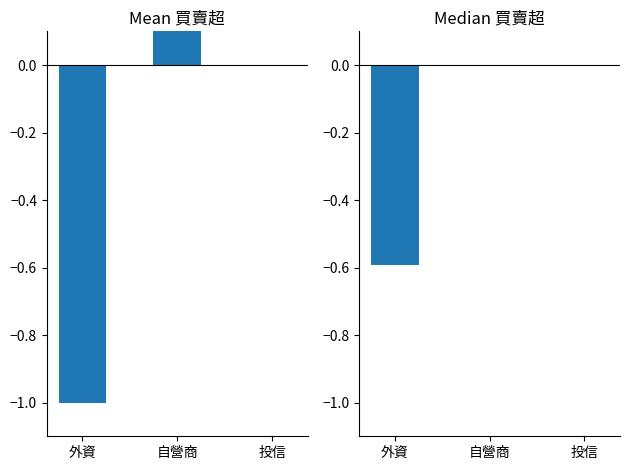

How many data points in 平均買賣超 are less than 0?

1